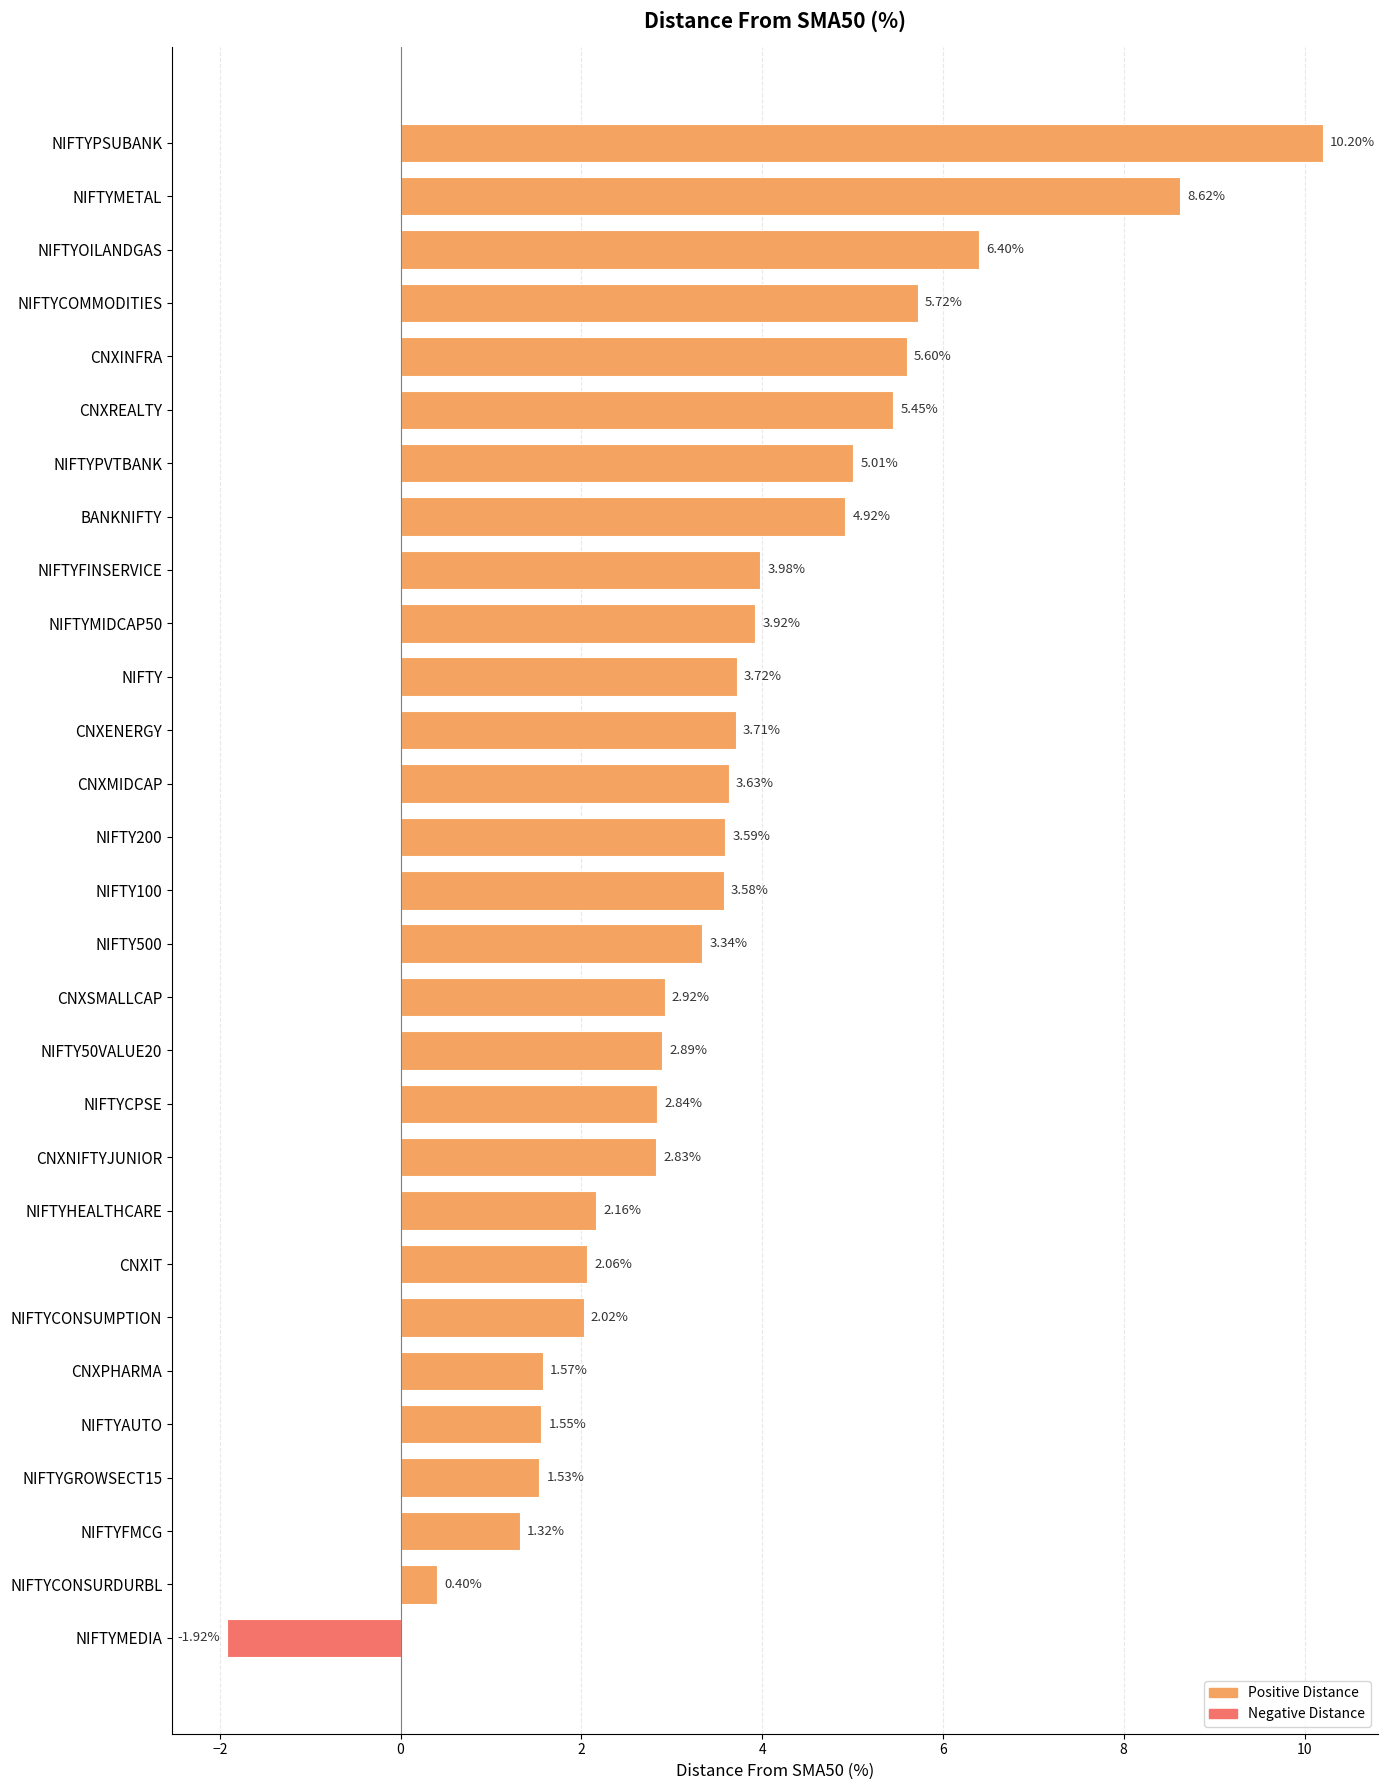

How many values are above zero?

28